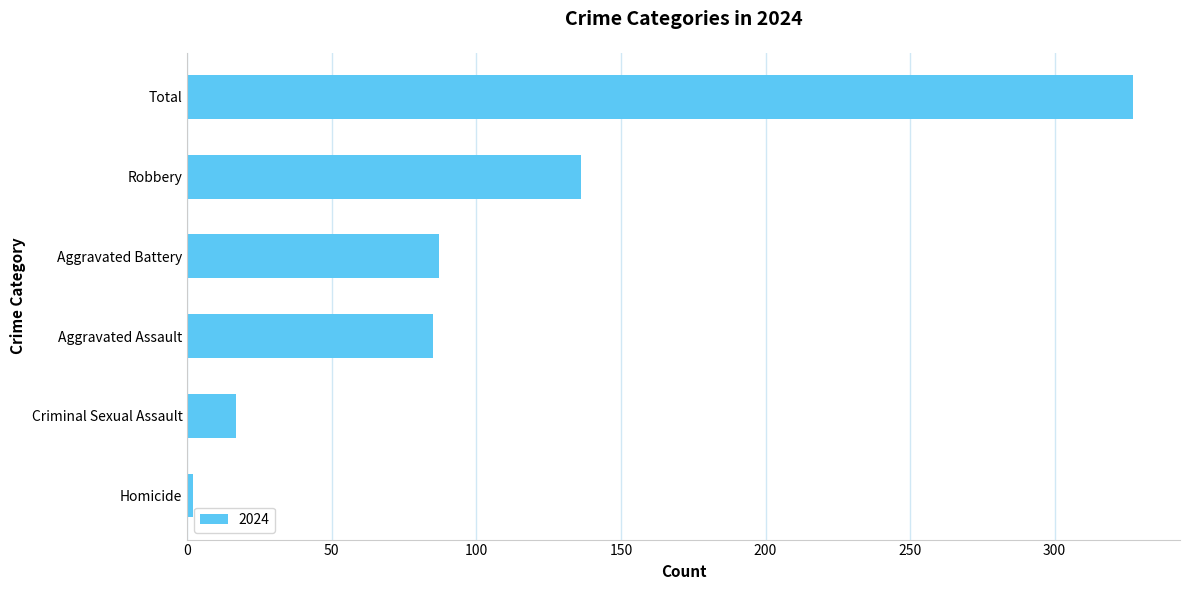

How many distinct data groups are displayed?

1